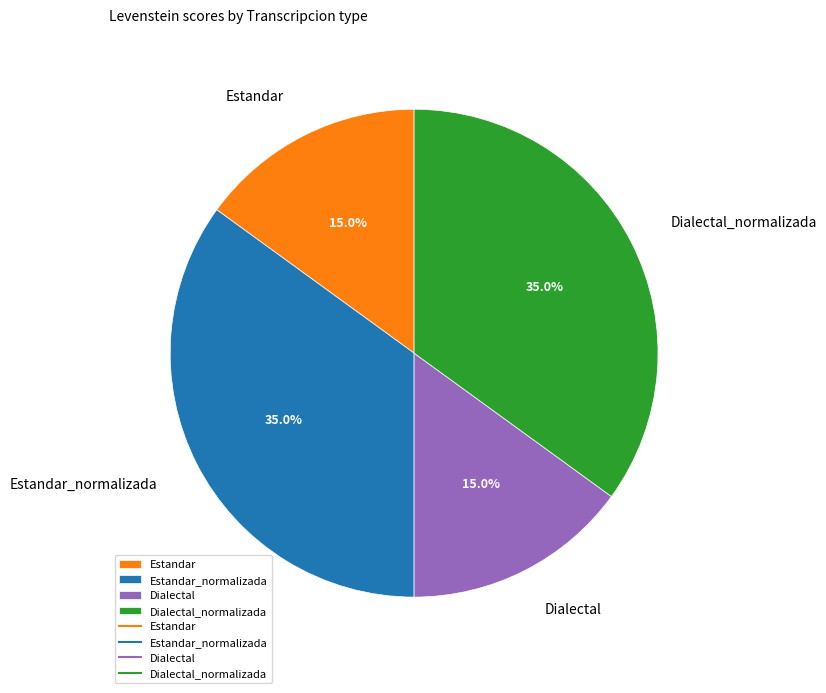

What is the total percentage of Estandar and Dialectal_normalizada?

50.0%